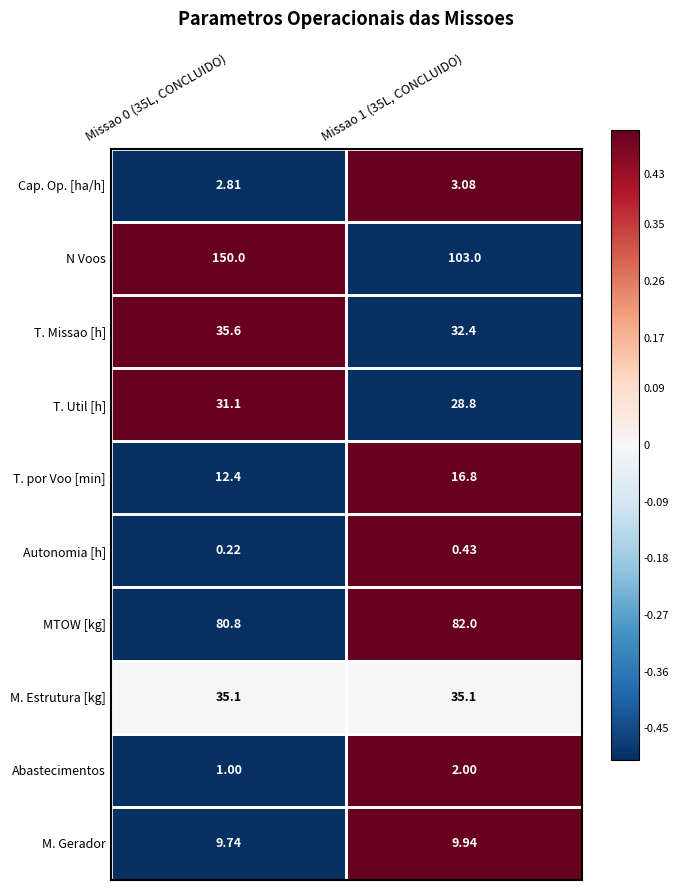

Which label corresponds to the smallest value in the chart?

Missao 0 (35L, CONCLUIDO)